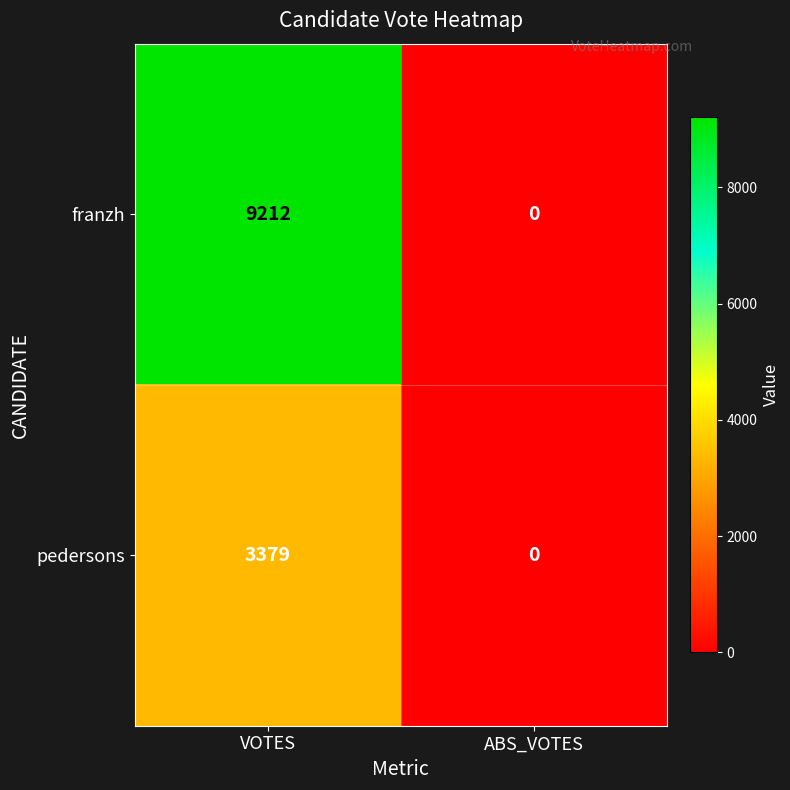

Reading left to right, what are all the values shown in this chart?

franzh: 9212	0
pedersons: 3379	0